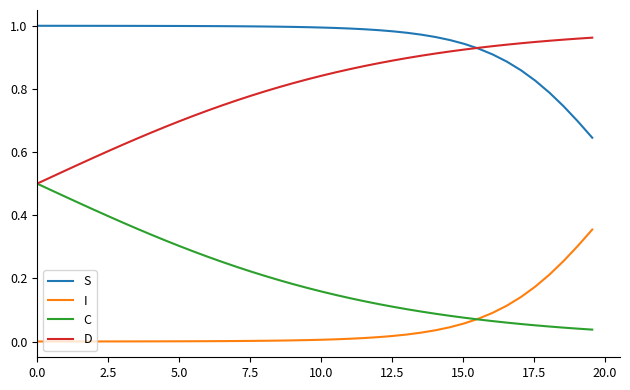

True or false: I and D intersect in this chart.

False